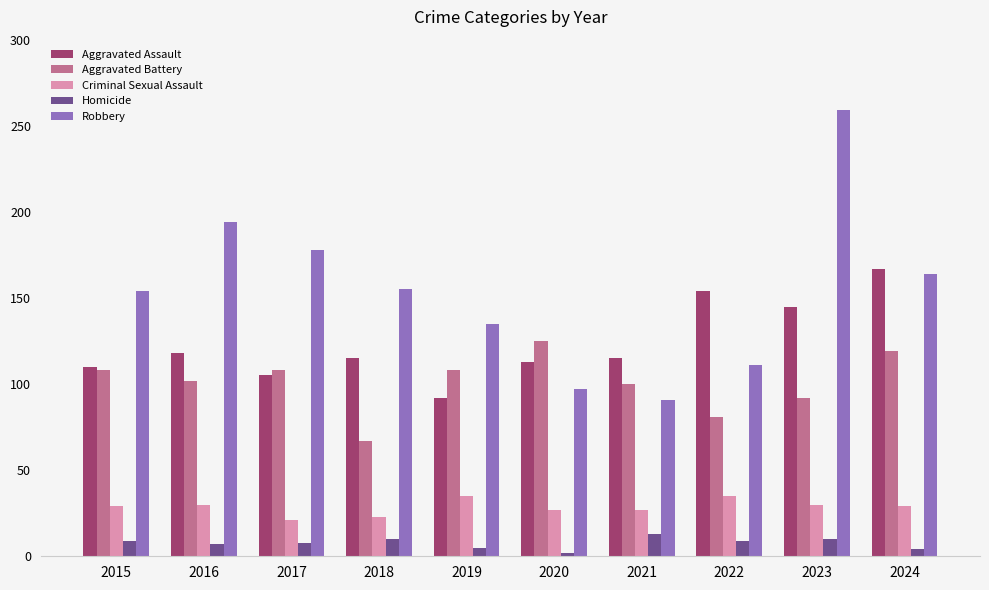

The value of Criminal Sexual Assault at 2017 is 7. True or false?

False